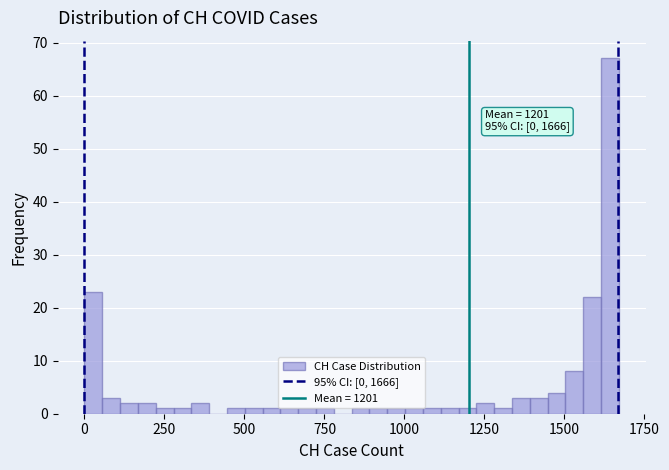

Read against the x-axis, roughly where is the centre of the tallest bar?

1650